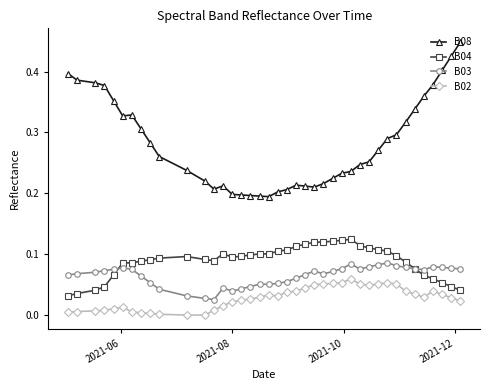

True or false: B02 and B04 intersect in this chart.

False